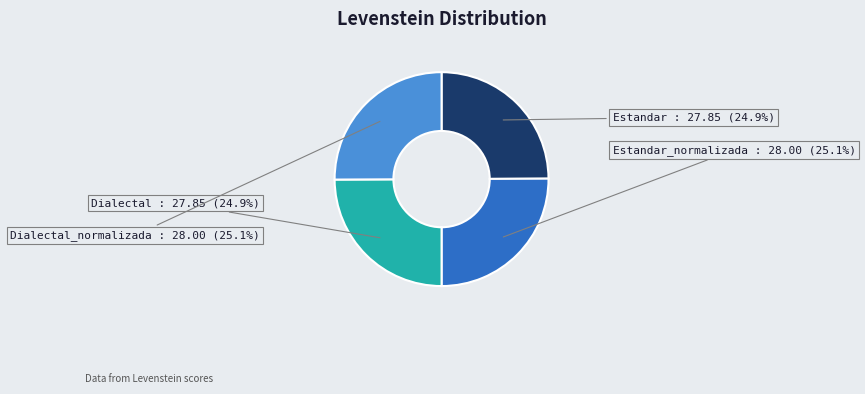

Count the number of slices in the pie.

4